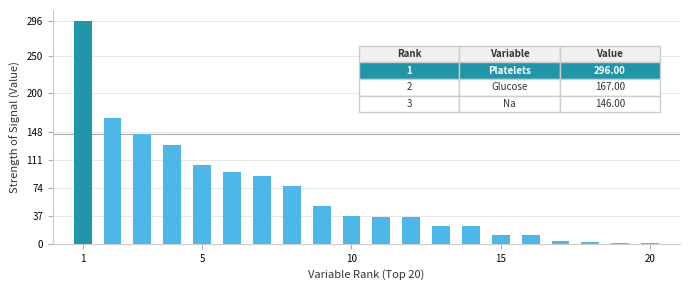

What is the greatest value displayed?

296.0